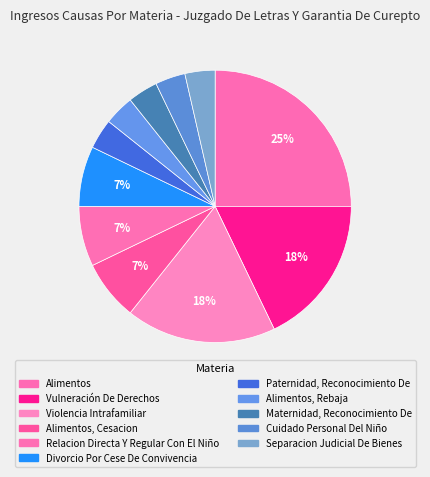

What is the ratio of the value at Divorcio Por Cese De Convivencia to the value at Relacion Directa Y Regular Con El Niño?

1.0